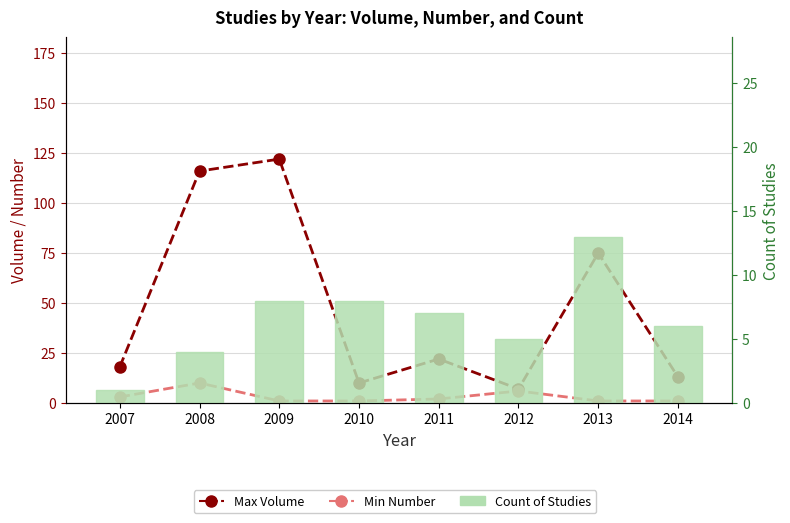

Which series has the largest total across all categories?

Max Volume